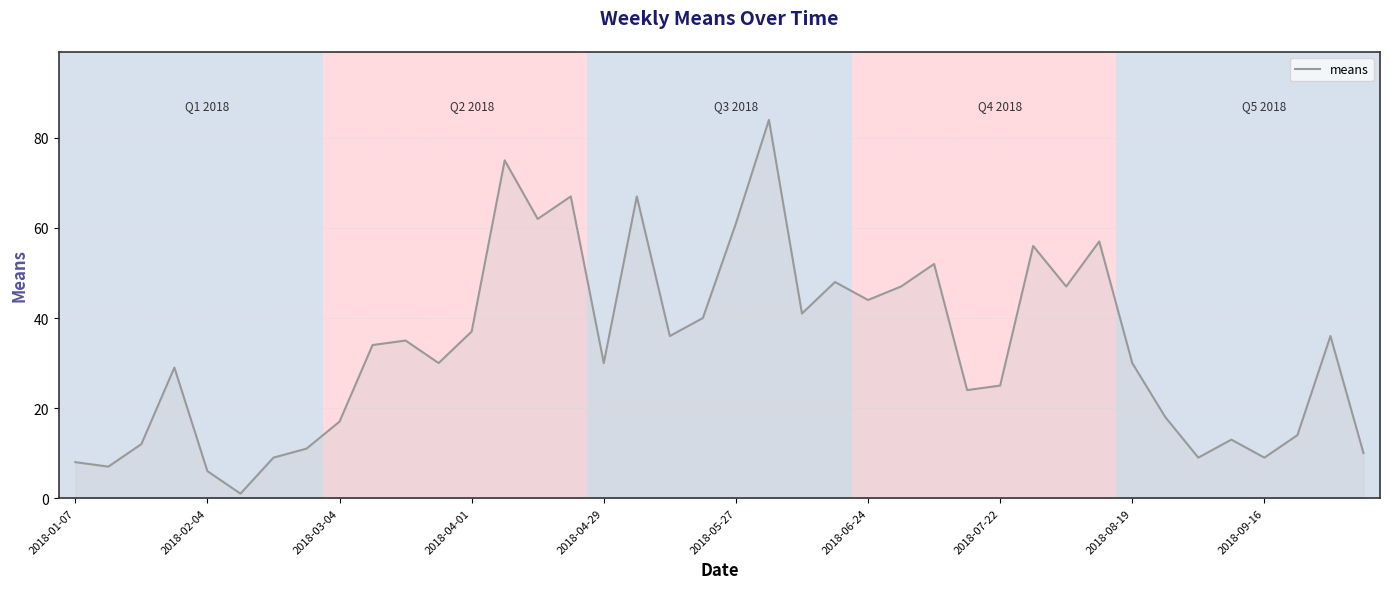

What is the greatest value displayed?

84